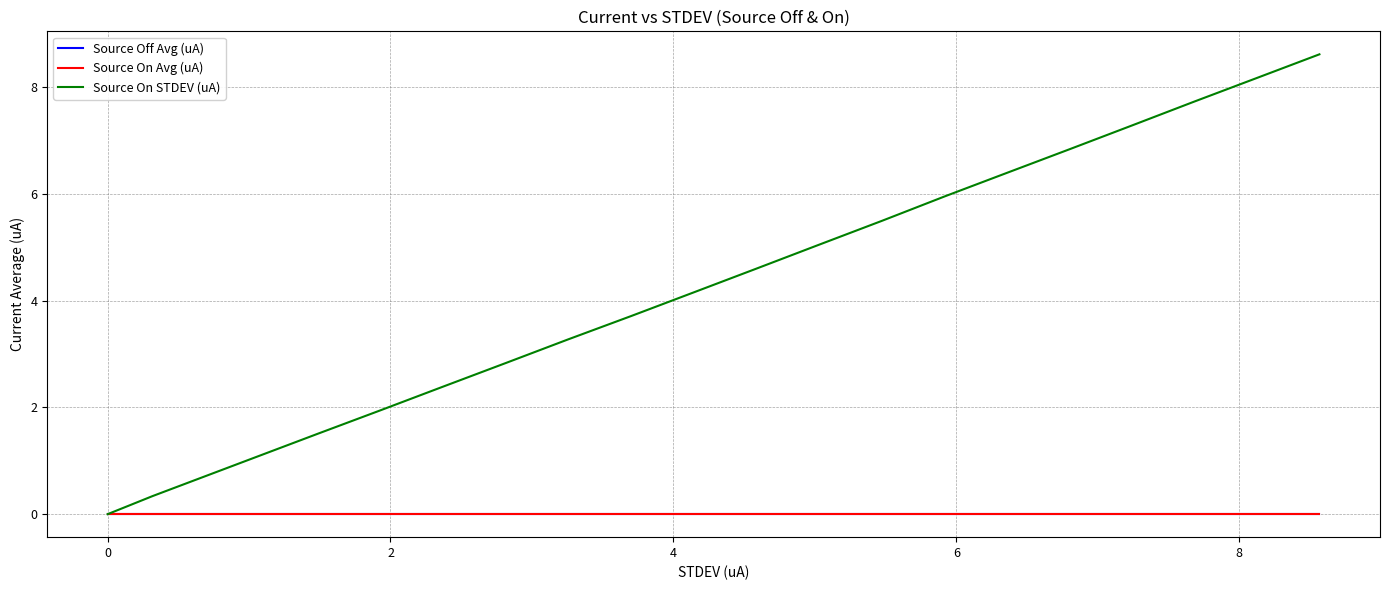

What are all the series names shown in the legend?

Source Off Avg (uA), Source On Avg (uA), Source On STDEV (uA)